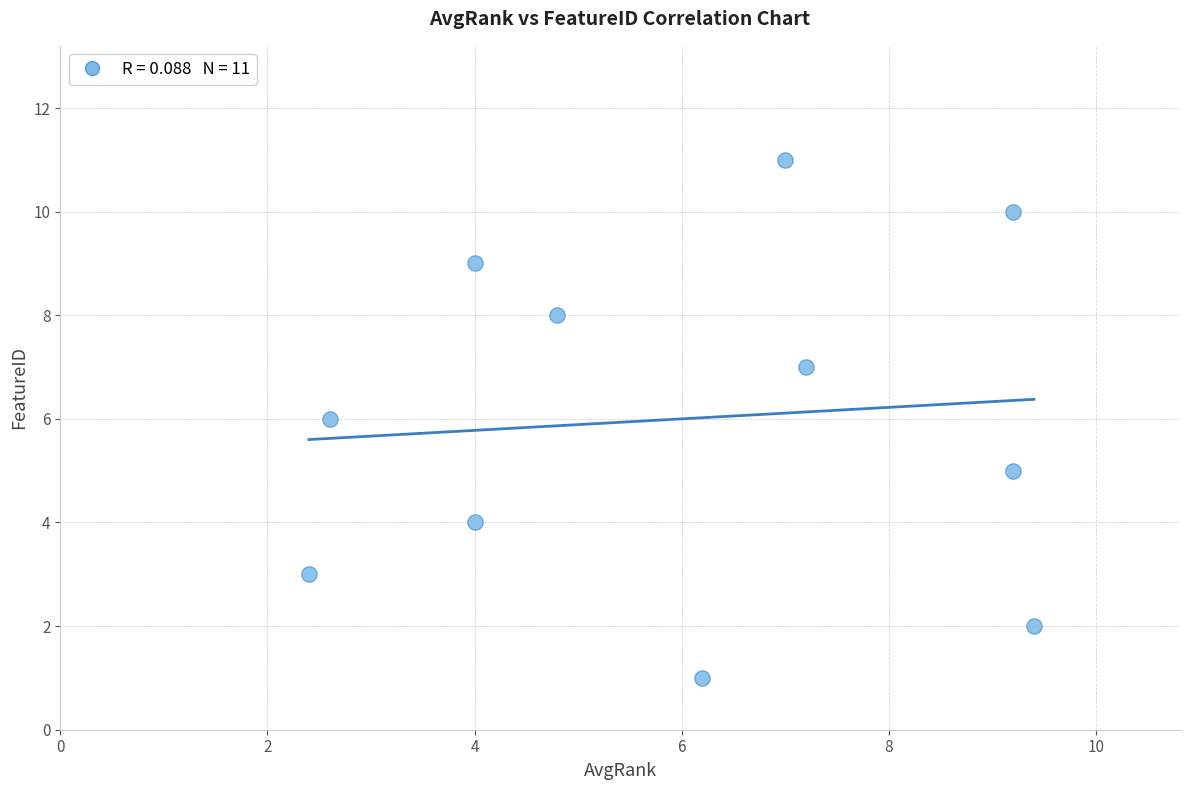

What is the average Y value?

6